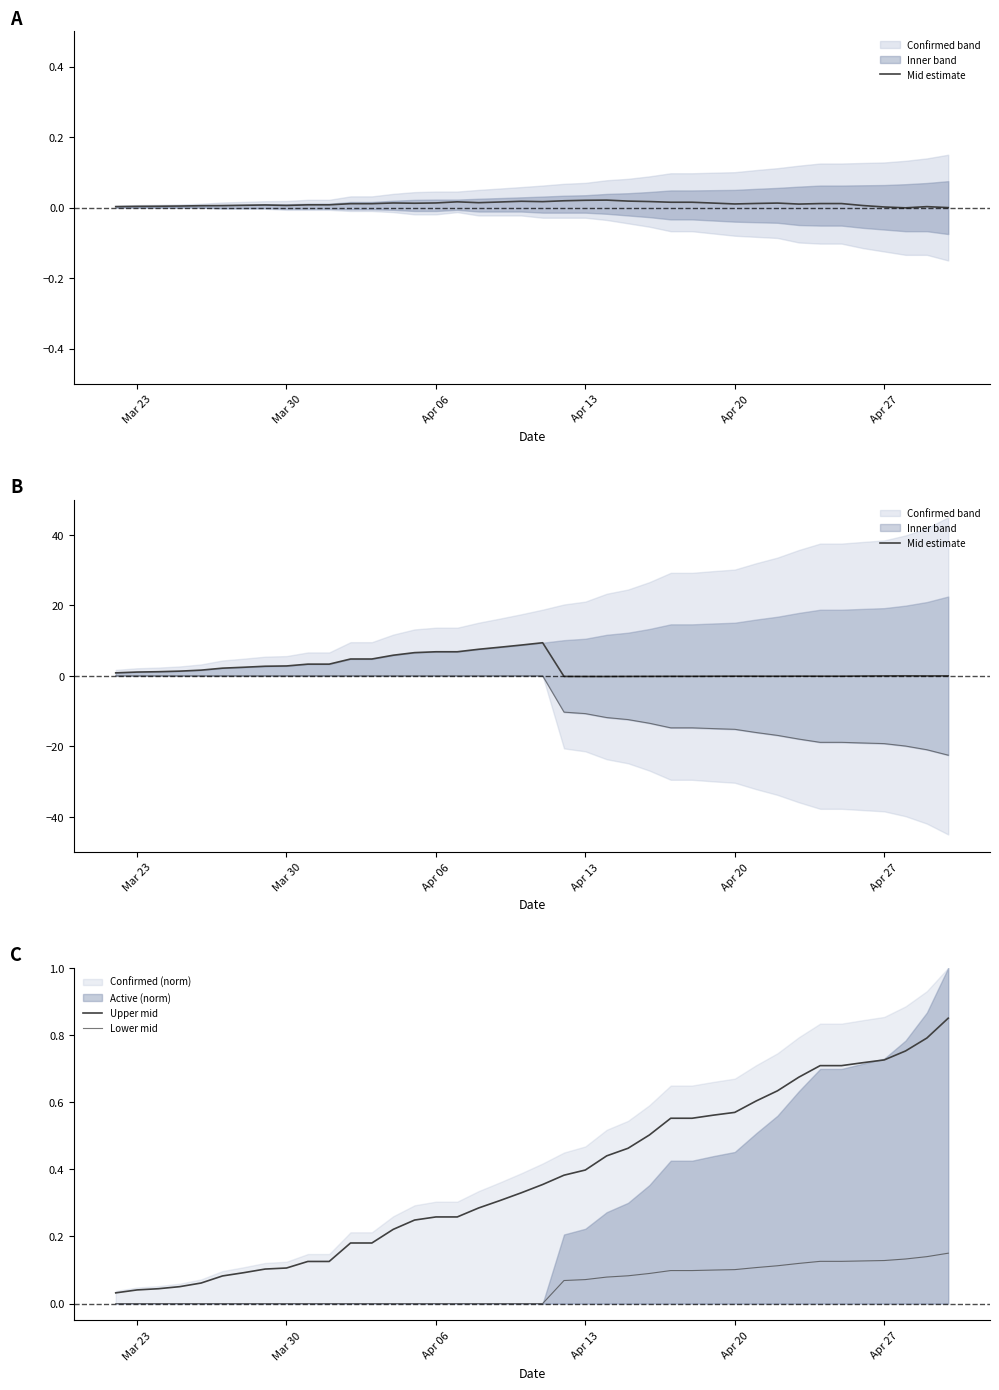

Reading right to left, extract all data points from this chart.

Mid estimate: 0.0	-0.0	0.0	-0.0	-0.1	-0.1	-0.1	-0.1	-0.1	-0.1	-0.1	-0.1	-0.1	-0.1	-0.2	-0.2	-0.2	-0.2	-0.2	9.4	8.7	8.1	7.5	6.8	6.8	6.6	5.8	4.8	4.8	3.3	3.3	2.8	2.7	2.4	2.2	1.6	1.3	1.2	1.1	0.8
Upper mid: 0.8	0.8	0.8	0.7	0.7	0.7	0.7	0.7	0.6	0.6	0.6	0.6	0.6	0.6	0.5	0.5	0.4	0.4	0.4	0.4	0.3	0.3	0.3	0.3	0.3	0.2	0.2	0.2	0.2	0.1	0.1	0.1	0.1	0.1	0.1	0.1	0.1	0.0	0.0	0.0
Lower mid: 0.1	0.1	0.1	0.1	0.1	0.1	0.1	0.1	0.1	0.1	0.1	0.1	0.1	0.1	0.1	0.1	0.1	0.1	0.1	0.0	0.0	0.0	0.0	0.0	0.0	0.0	0.0	0.0	0.0	0.0	0.0	0.0	0.0	0.0	0.0	0.0	0.0	0.0	0.0	0.0